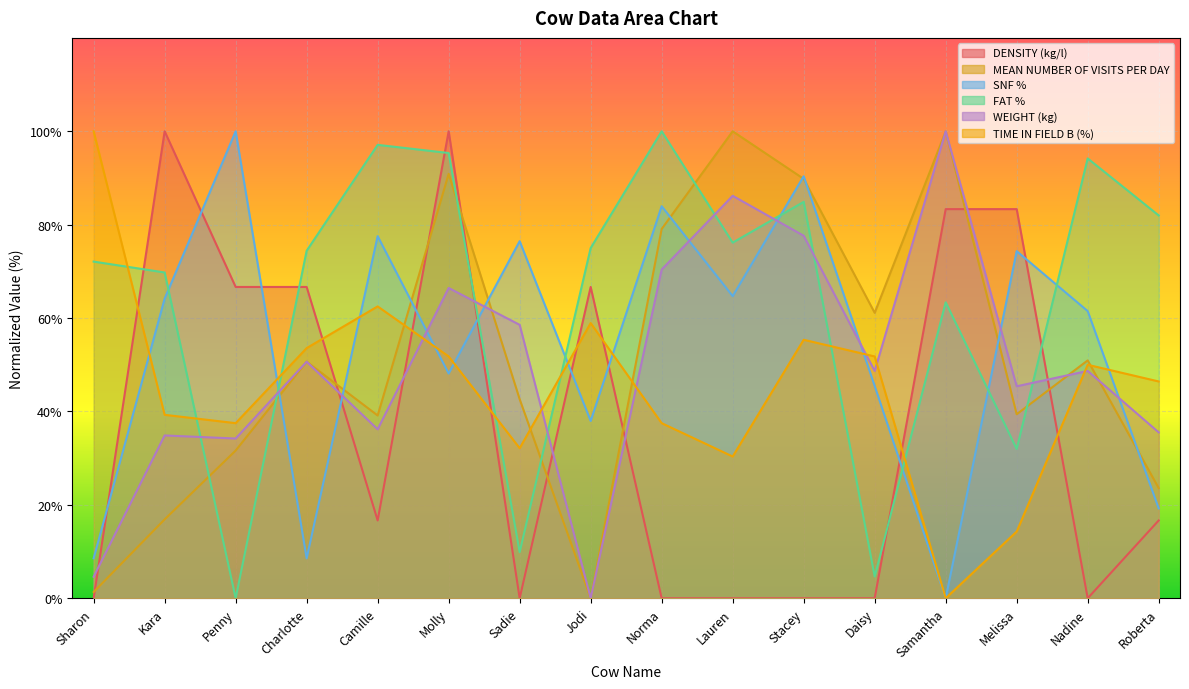

Which label corresponds to the largest value in the chart?

Kara